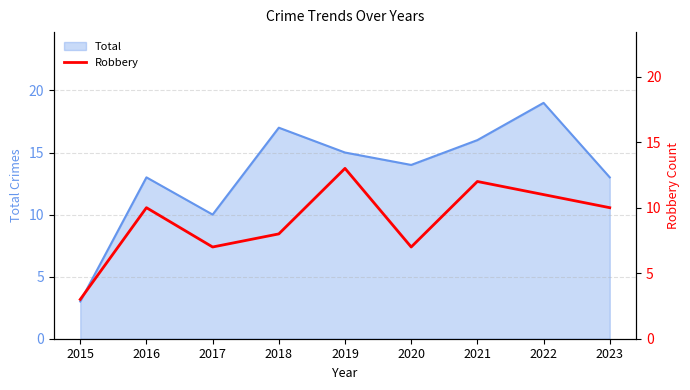

True or false: the data shows 5 at 2018.

False